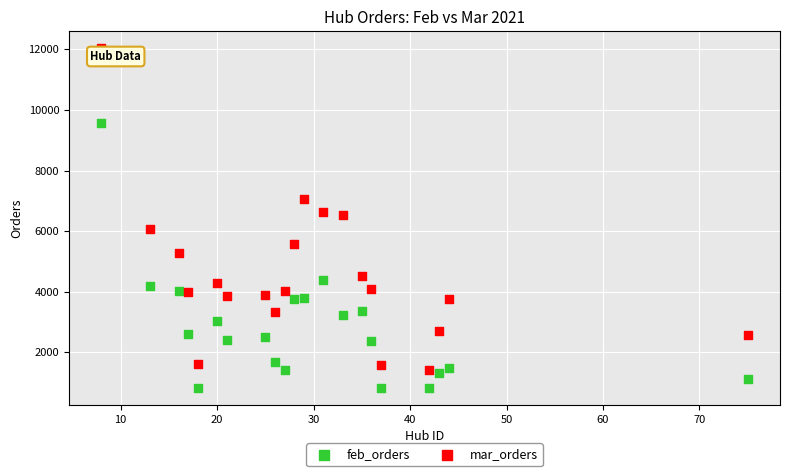

Which series reaches the maximum Y coordinate?

mar_orders